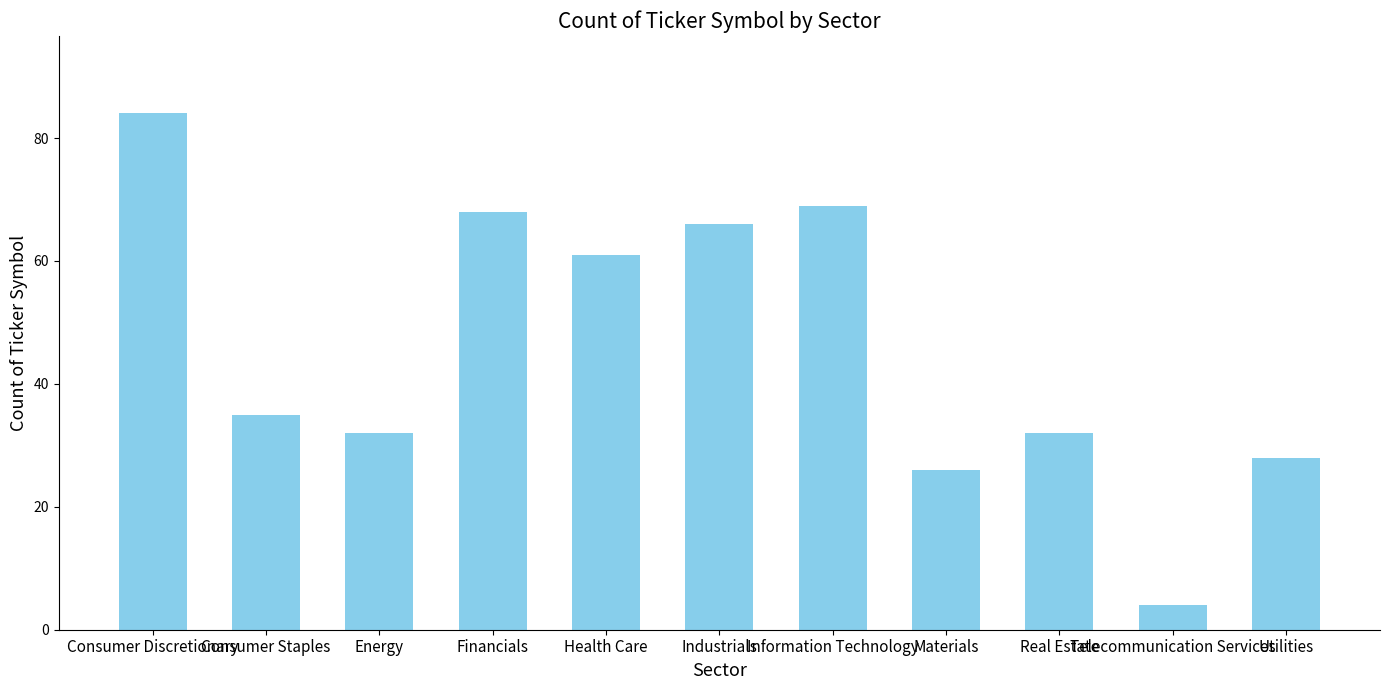

The chart shows a value of 68 at Financials. True or false?

True